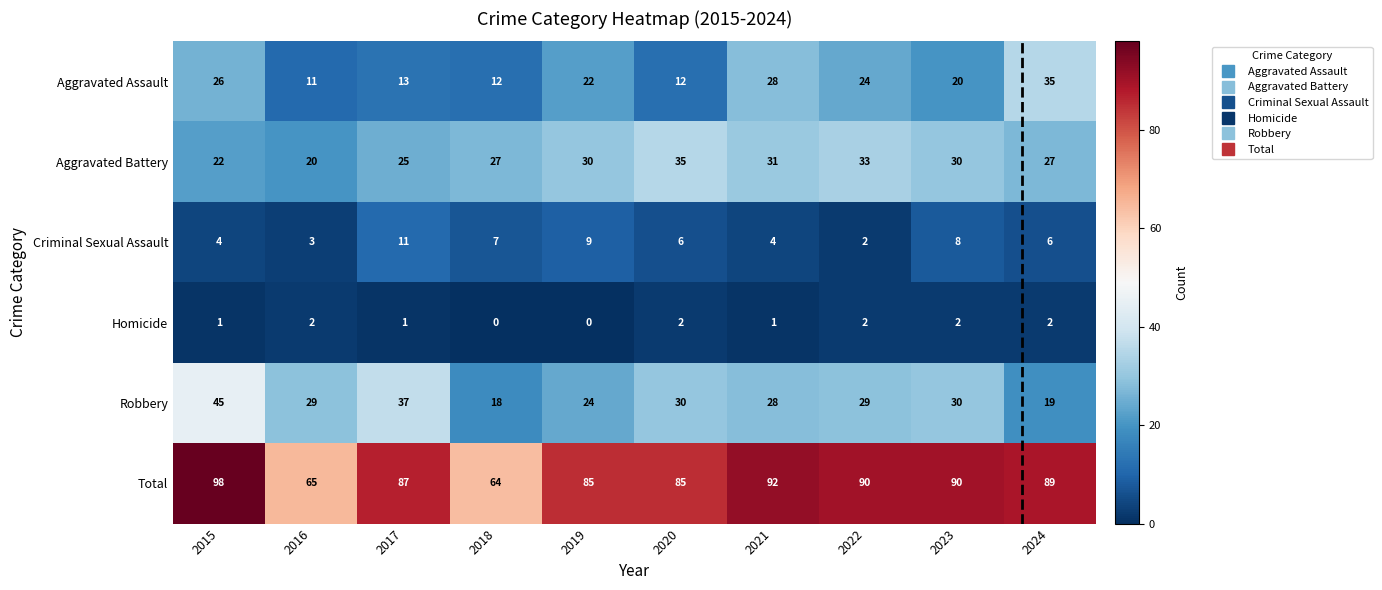

What is the maximum value shown in the chart?

98